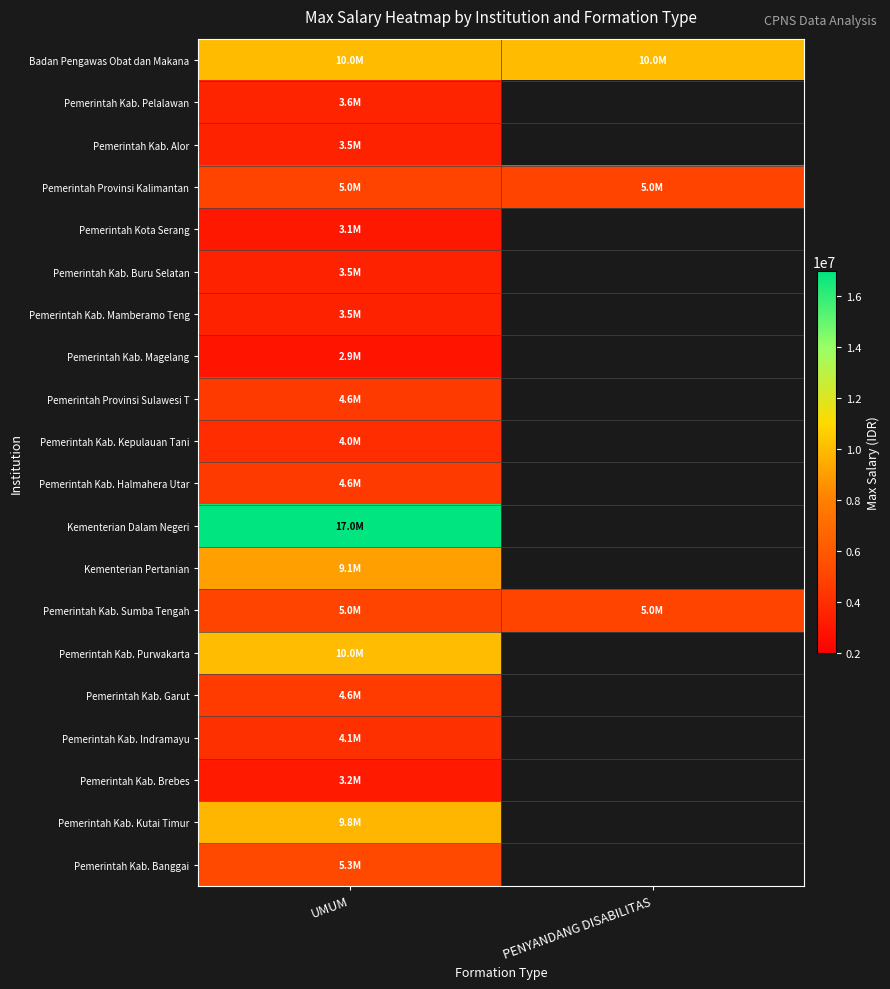

How many series are shown in this chart?

20